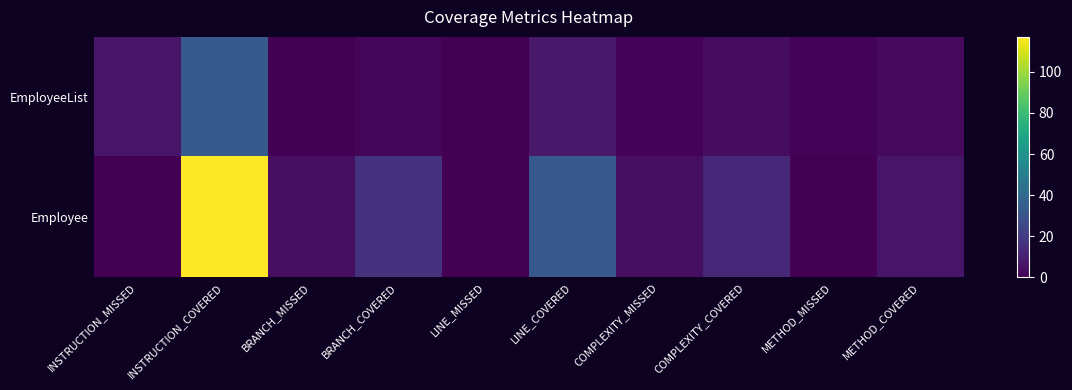

Which has a higher value, METHOD_MISSED or METHOD_COVERED?

METHOD_COVERED